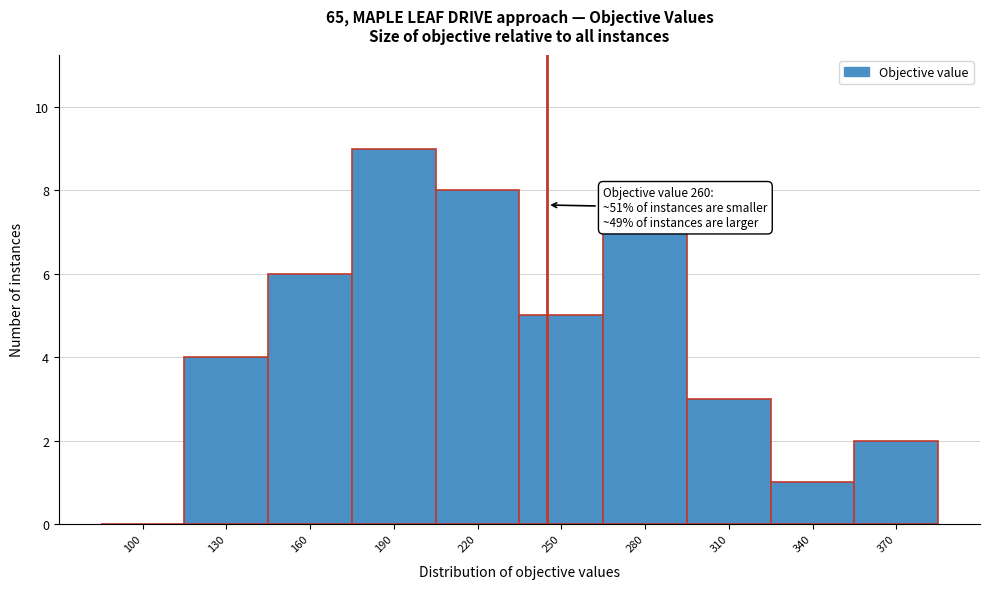

Reading right to left, what are all the values shown in this chart?

370=2	340=1	310=3	280=7	250=5	220=8	190=9	160=6	130=4	100=0